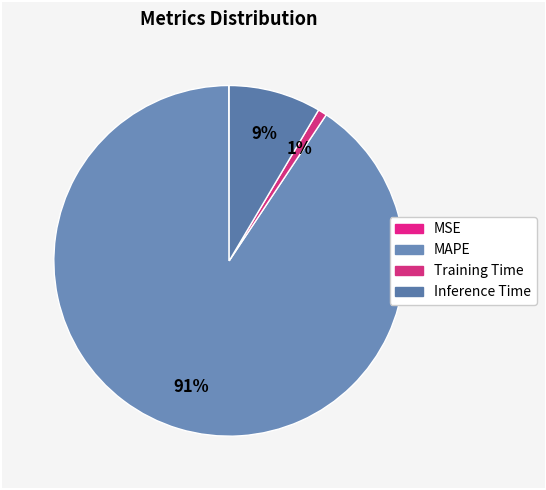

The MSE slice represents 0% of the pie. True or false?

True